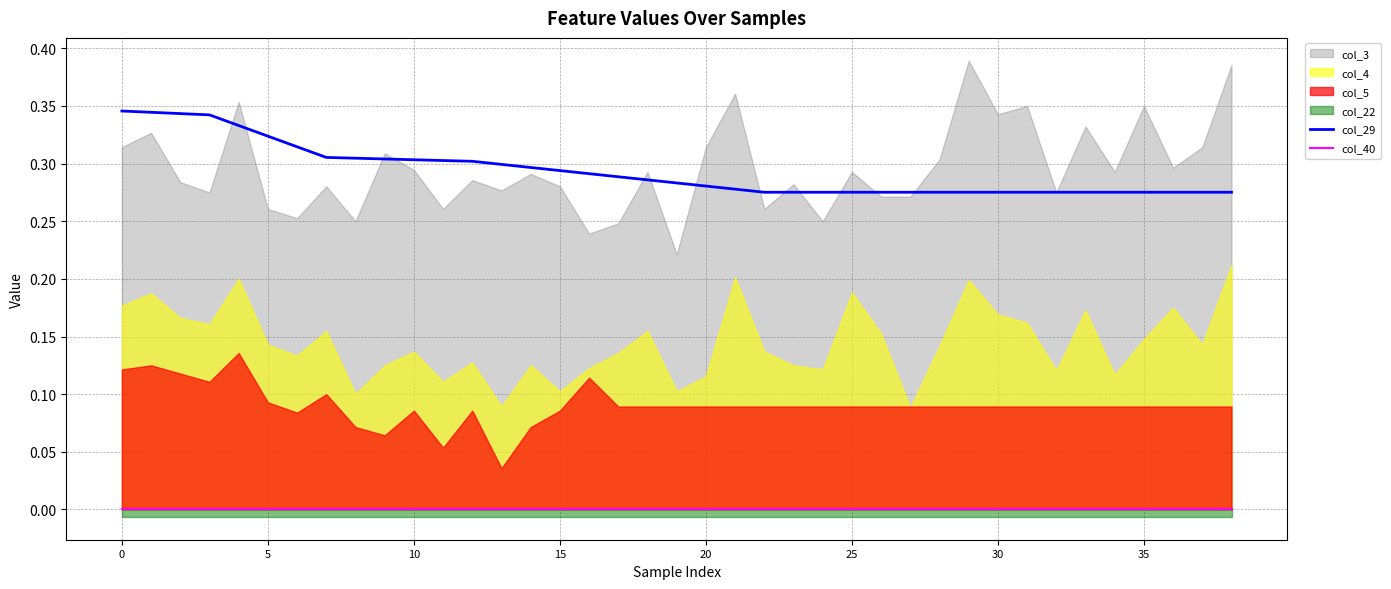

True or false: col_29 has a value of 0.1 at 30.

False